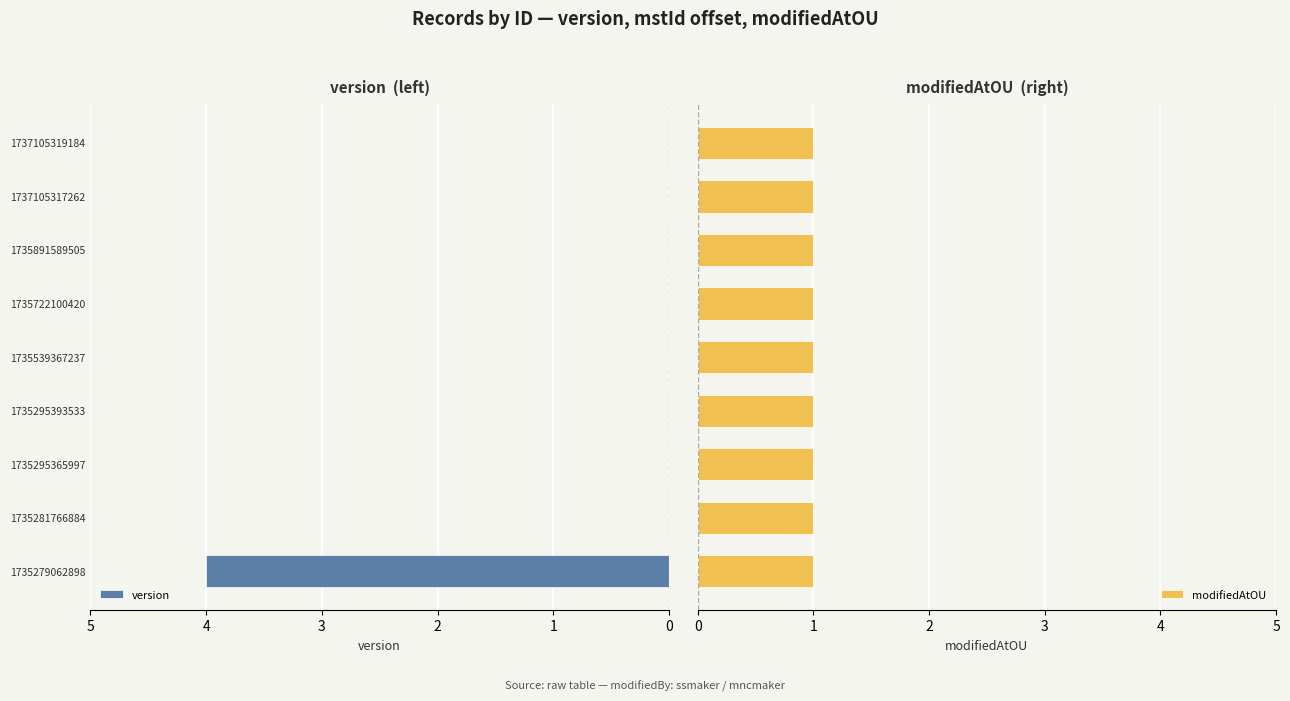

What is the sum of the version values at 1735295365997 and 1735279062898?

4